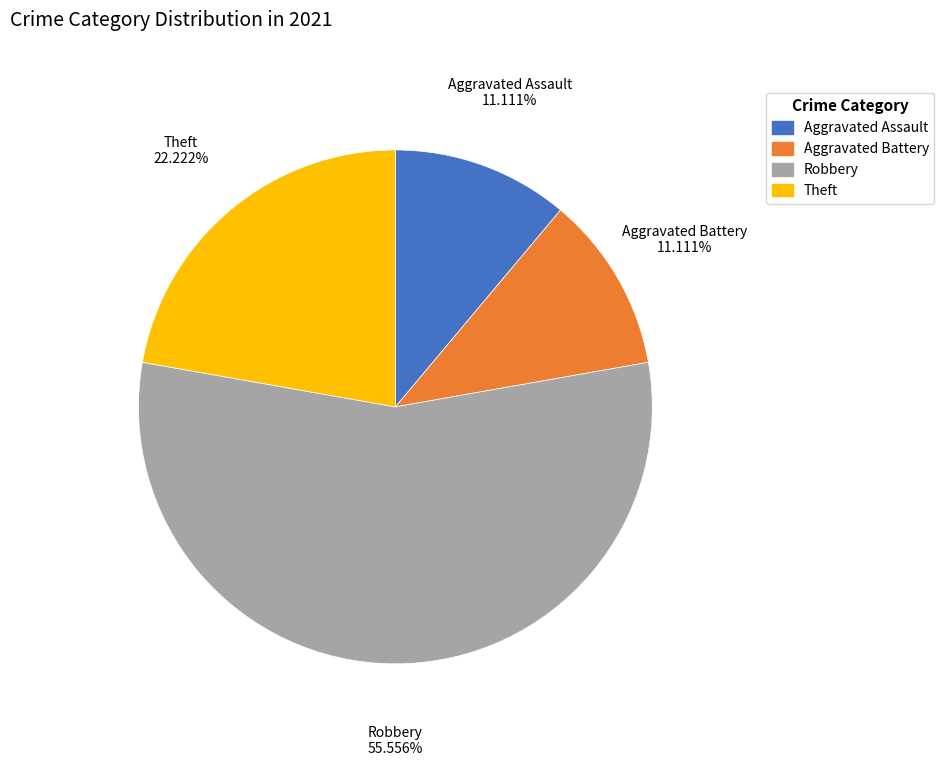

To the nearest percent, what is the difference between the largest and smallest slice percentages?

44%